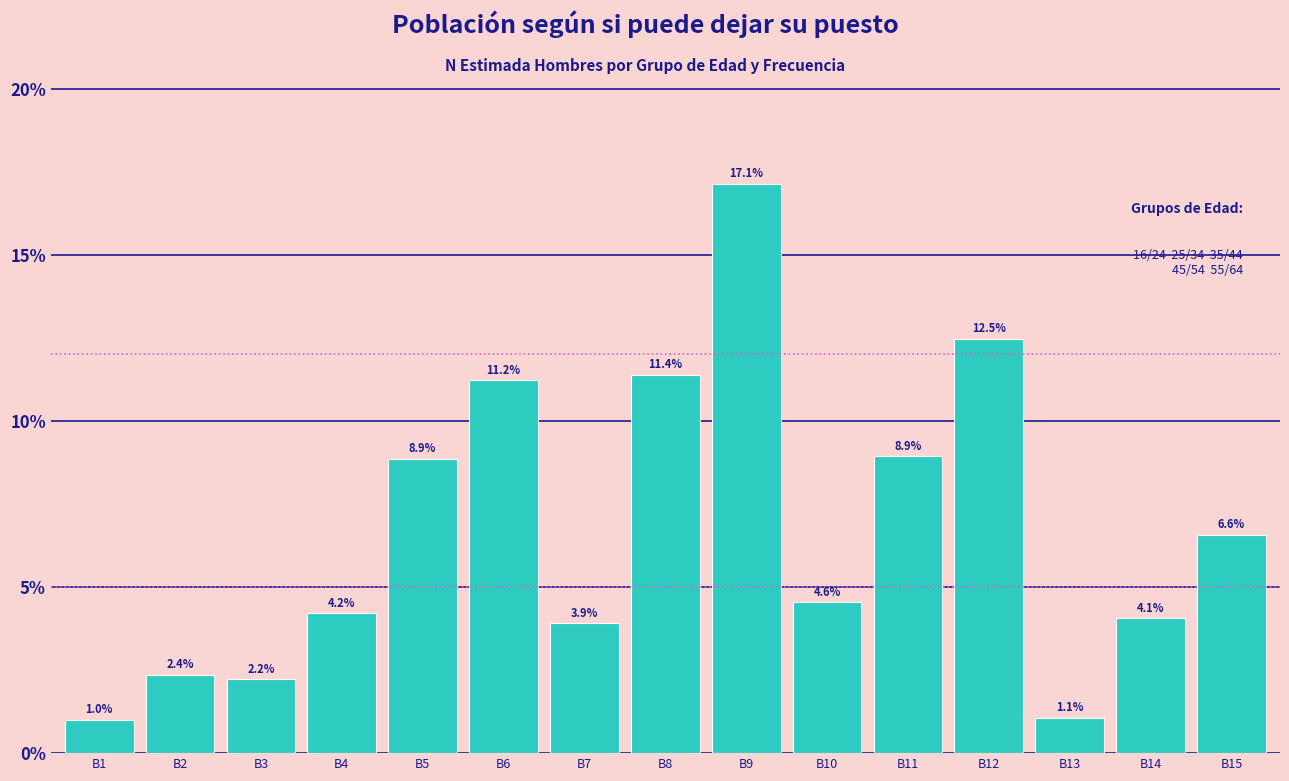

Reading left to right, list all the values displayed in this chart.

1.0	2.4	2.2	4.2	8.9	11.2	3.9	11.4	17.1	4.6	8.9	12.5	1.1	4.1	6.6